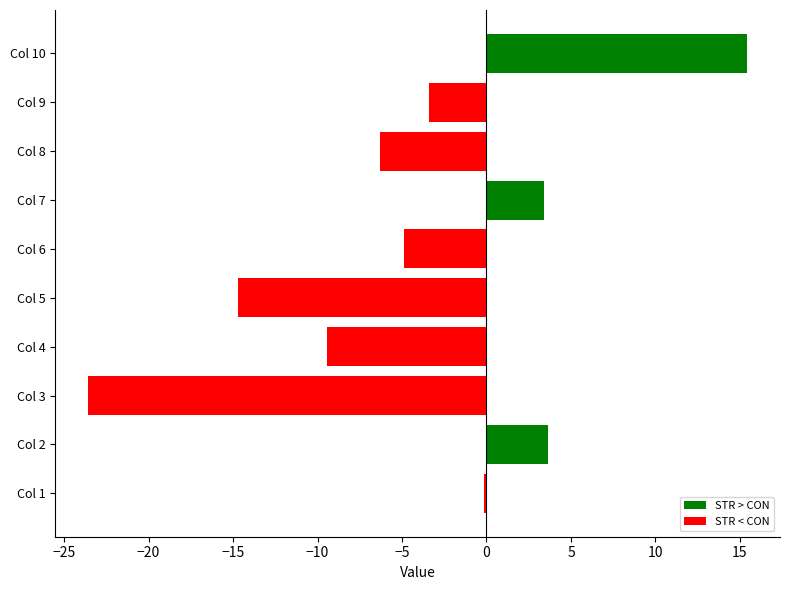

At which category does the chart reach its minimum across all series?

Col 3